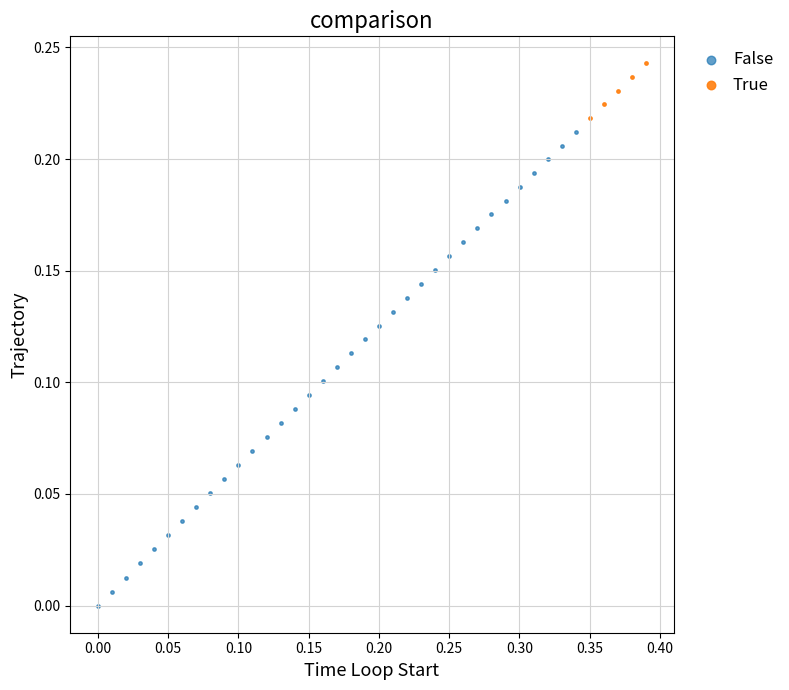

Which series has the largest Y range (max minus min)?

False